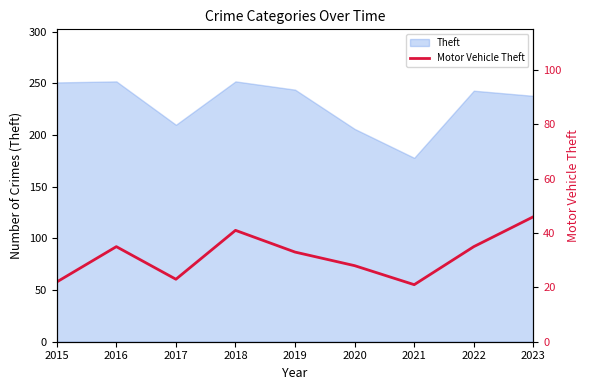

Where does the data first go above 33?

2016